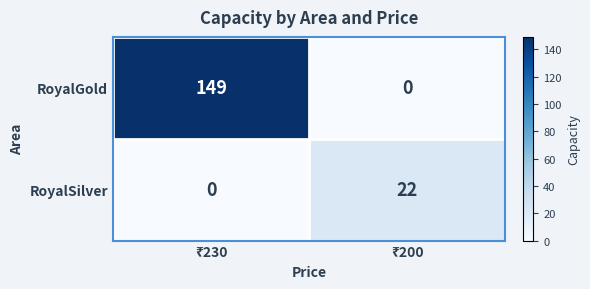

Which series has the largest range (max minus min)?

RoyalGold